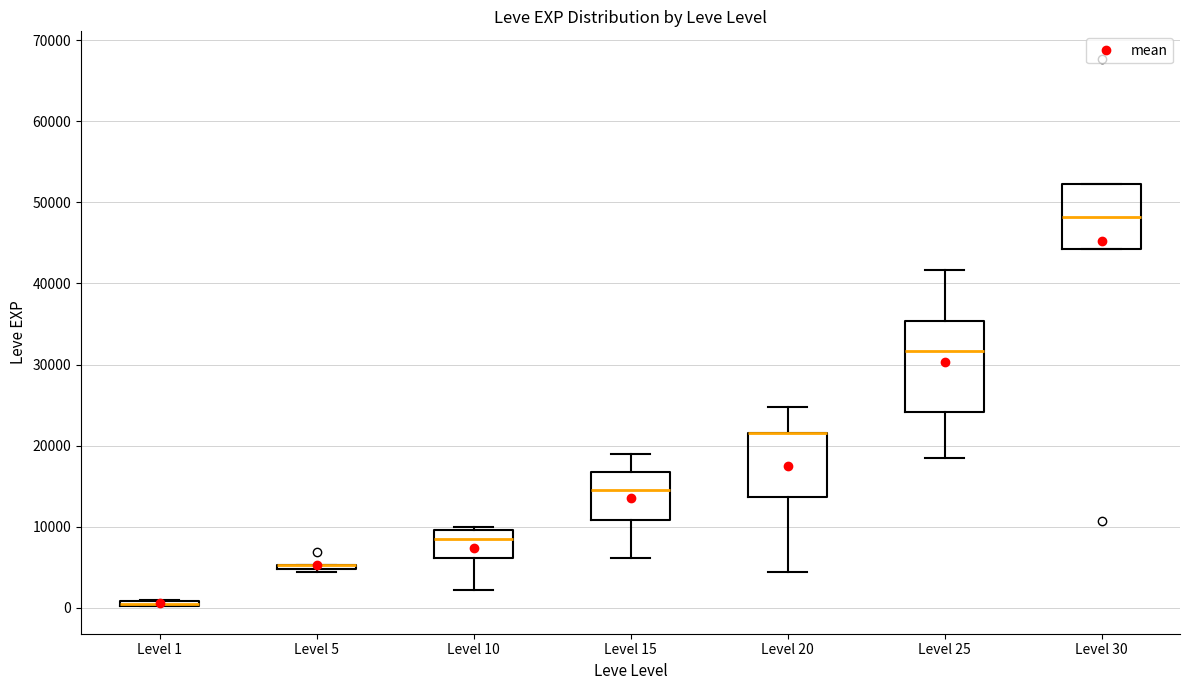

Comparing the boxes themselves (not the whiskers), which one is the tallest?

Level 25